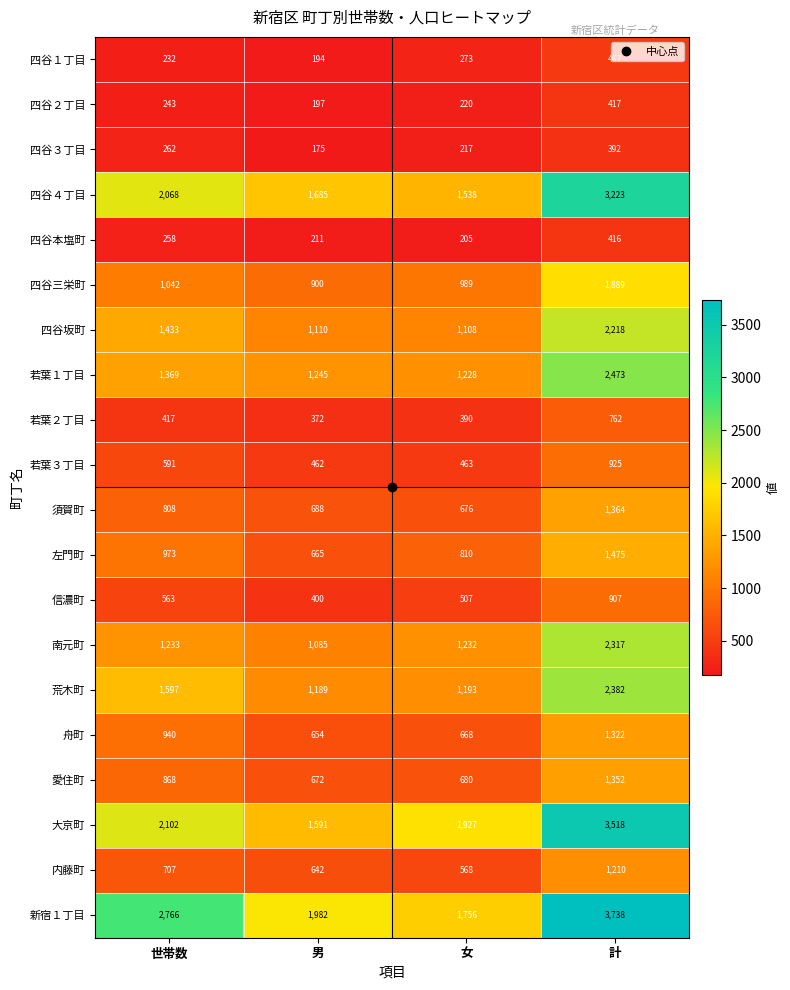

The 左門町 series shows 1150 at 男. True or false?

False